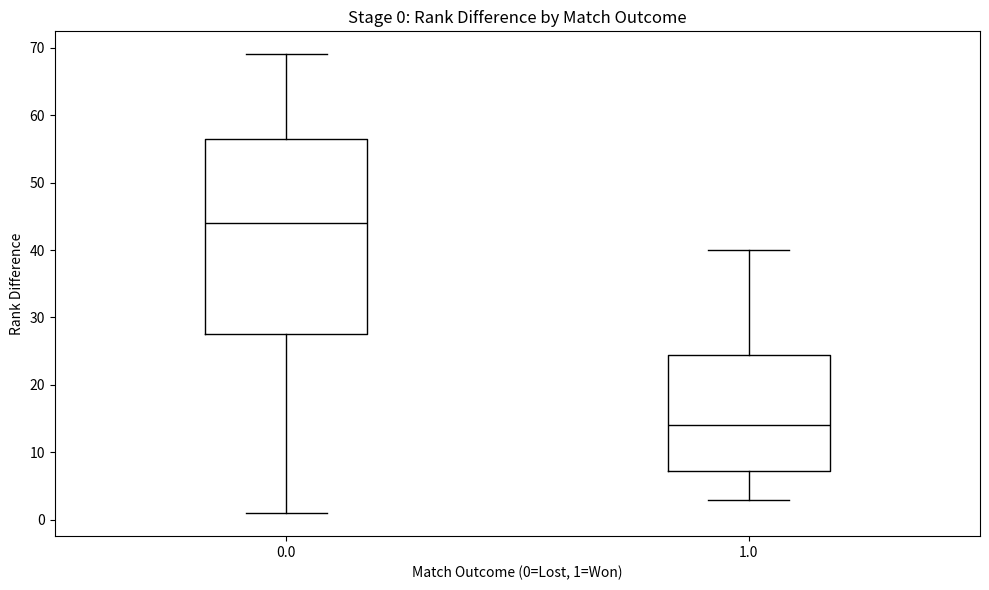

Which box's median line is the highest?

0.0